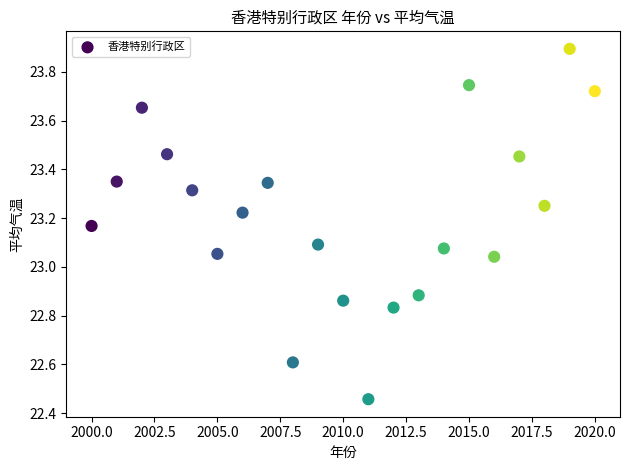

What is the range of Y values (max minus min)?

1.4